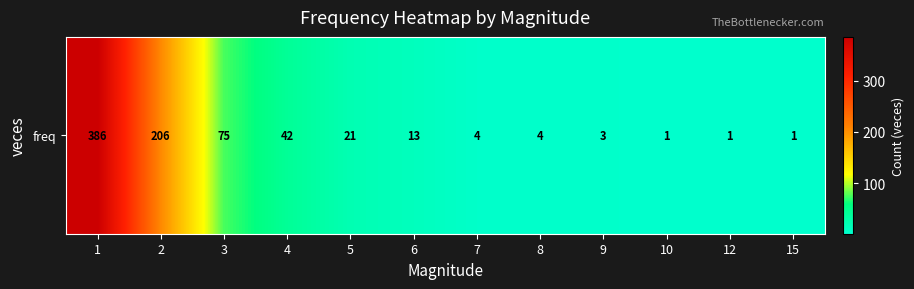

What is the difference between the maximum and minimum values?

385